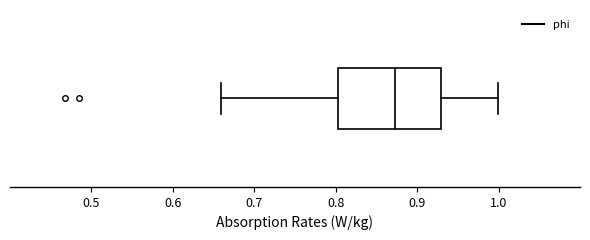

Transcribe this box plot: give where the median line is, the range the box spans, and where the two whiskers end, as read against the x-axis. The values are not printed on the chart, so give them approximately, as read against the axis.

median 0.87, box 0.80 to 0.93, whiskers 0.66 to 1.00